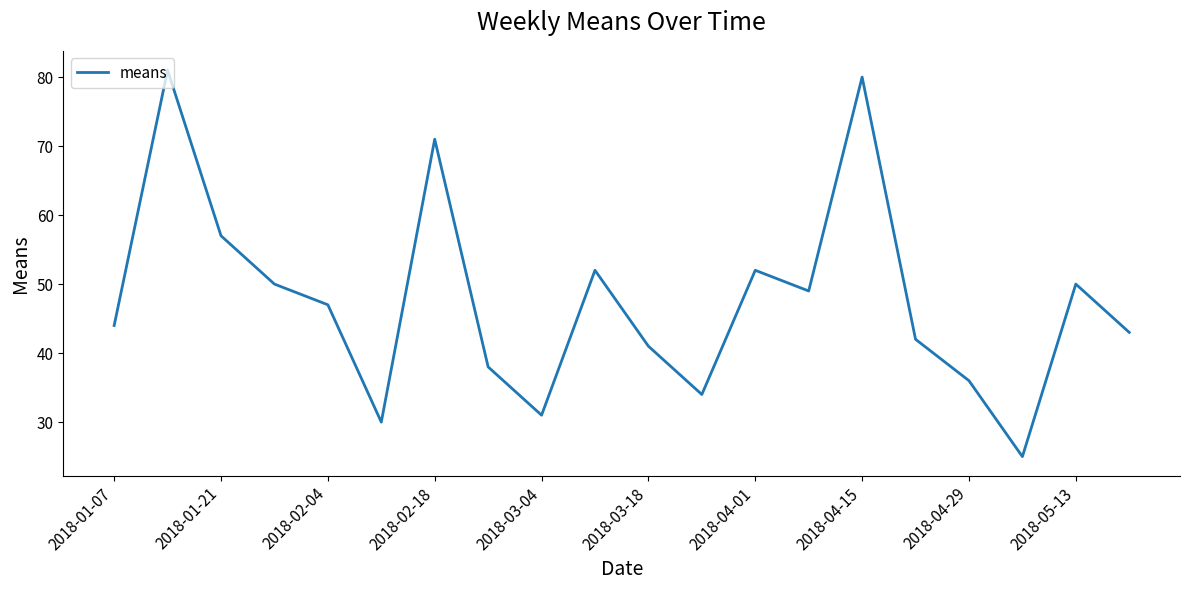

What is the sum of all values?

953